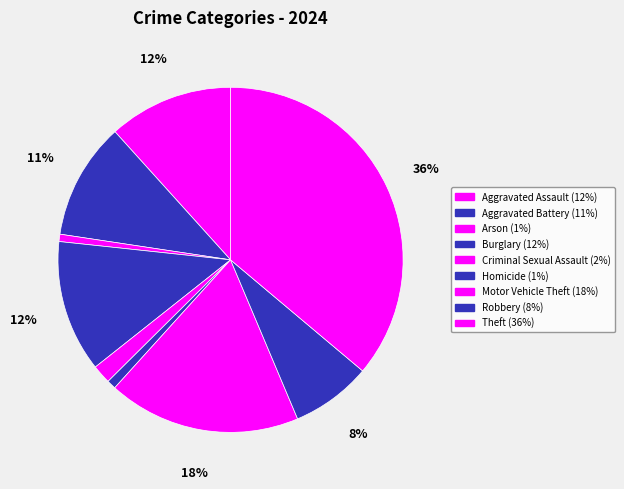

What portion of the pie excludes Aggravated Assault?

88.3%